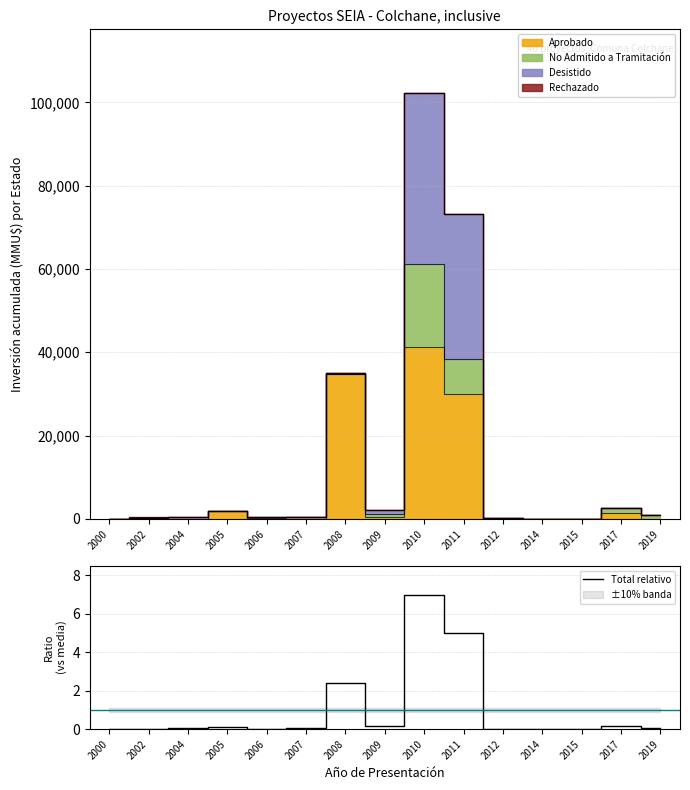

Rank the categories by value from highest to lowest.

2010, 2011, 2008, 2017, 2009, 2005, 2019, 2007, 2004, 2006, 2002, 2012, 2000, 2014, 2015